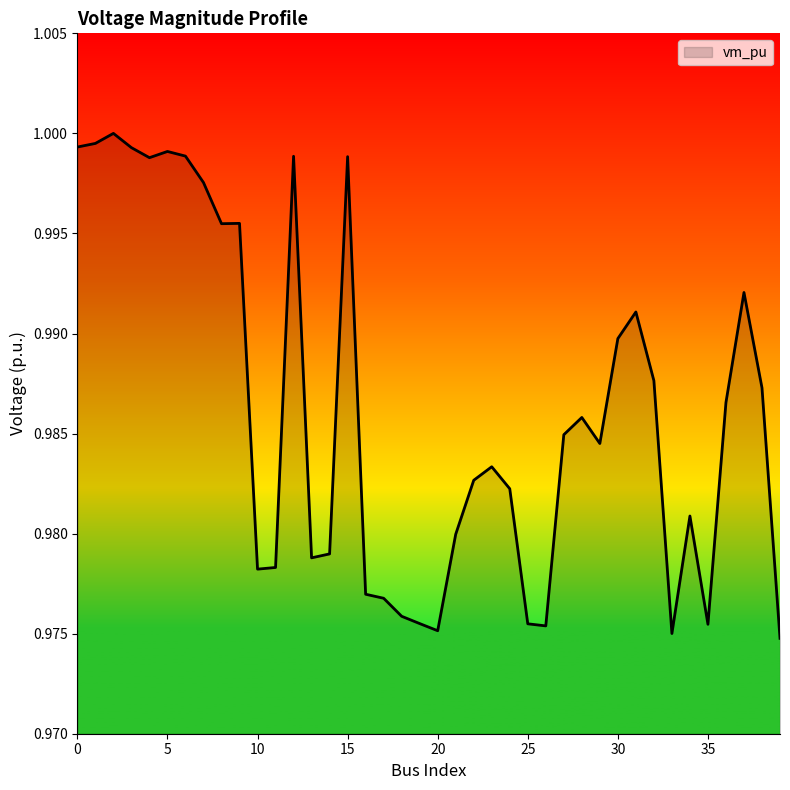

How many lines are shown in the chart?

1